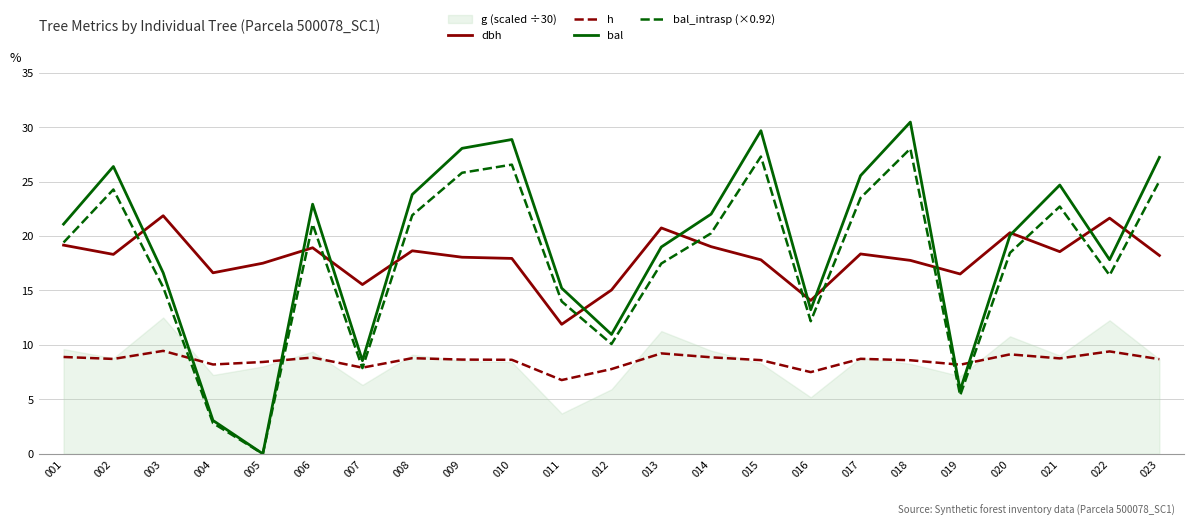

What is the difference between the maximum and minimum values in the dbh series?

10.0